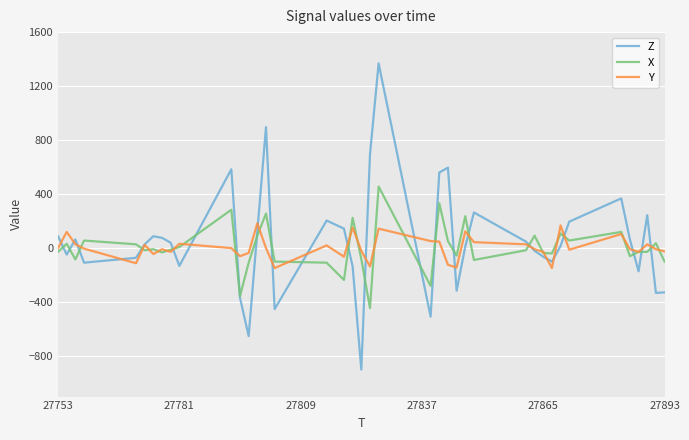

What is the minimum value shown in the chart?

-900